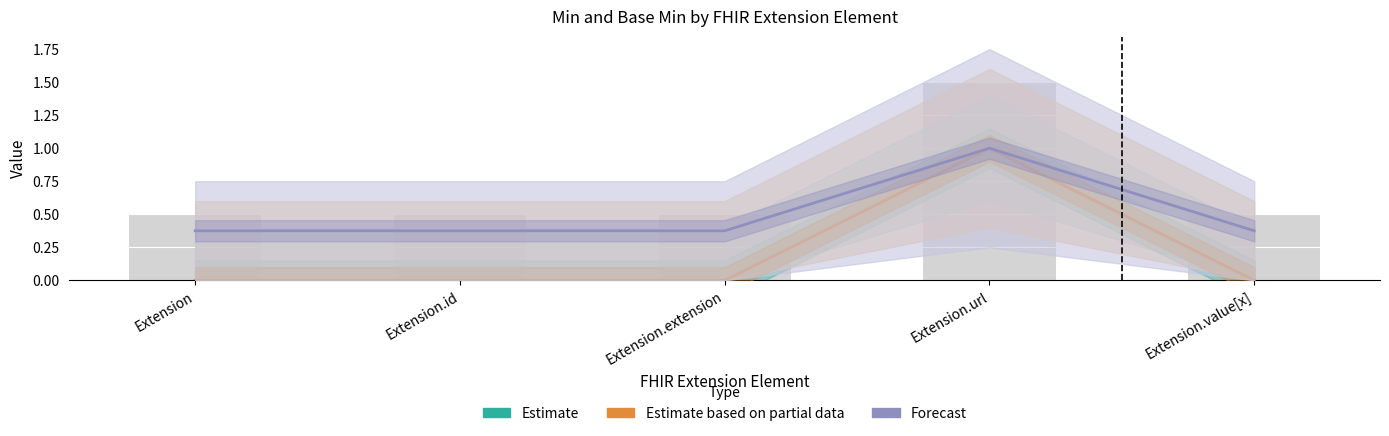

Reading left to right, extract all data points from this chart.

Estimate: Extension=0.0	Extension.id=0.0	Extension.extension=0.0	Extension.url=1.0	Extension.value[x]=0.0
Estimate based on partial data: Extension=0.0	Extension.id=0.0	Extension.extension=0.0	Extension.url=1.0	Extension.value[x]=0.0
Forecast: Extension=0.4	Extension.id=0.4	Extension.extension=0.4	Extension.url=1.0	Extension.value[x]=0.4